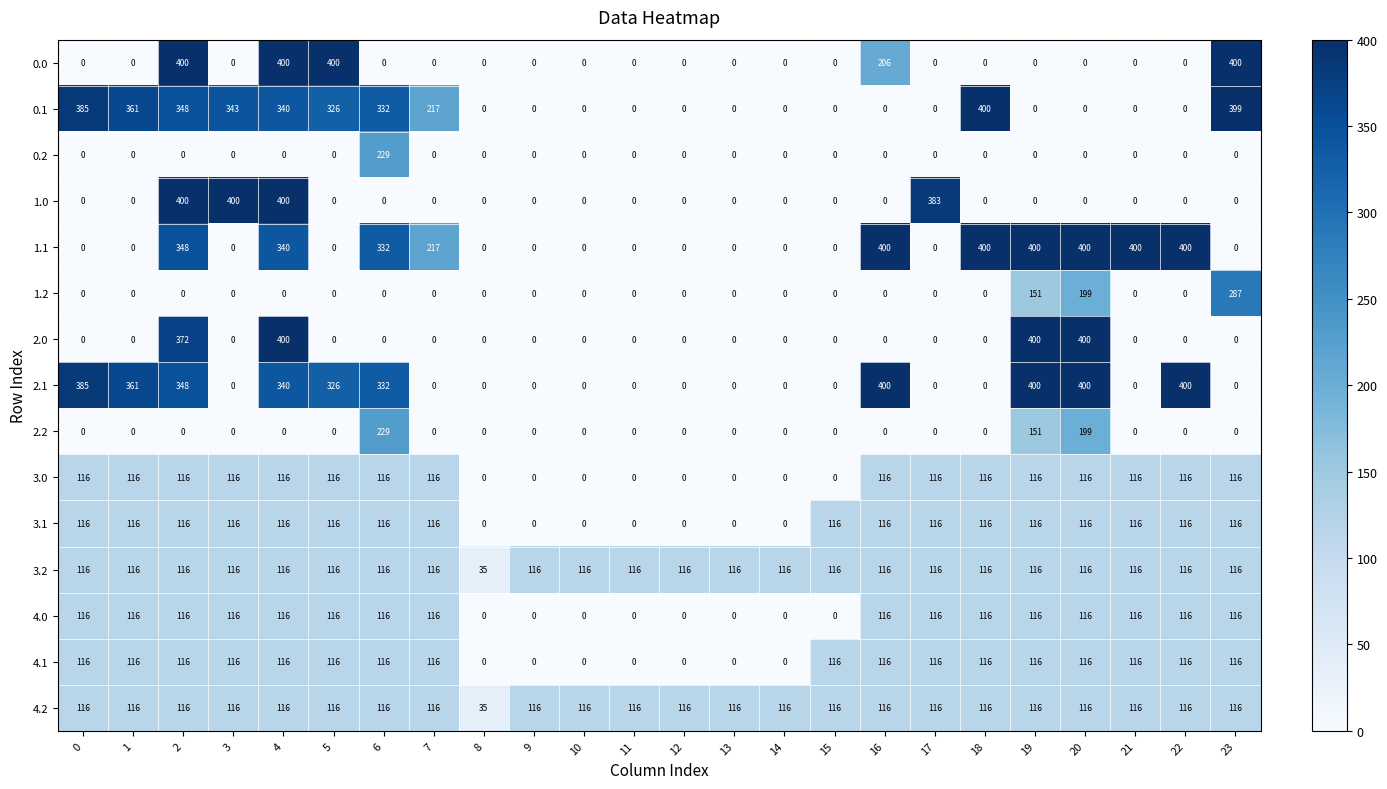

What is the sum of the 4.1 values at 22 and 20?

232